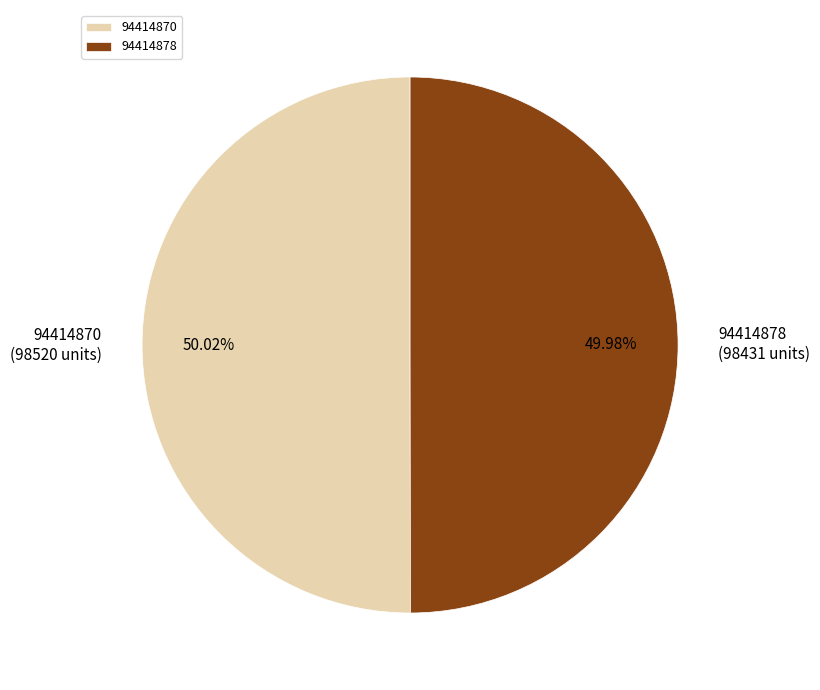

To the nearest percent, what percentage of the pie is 94414870?

50%